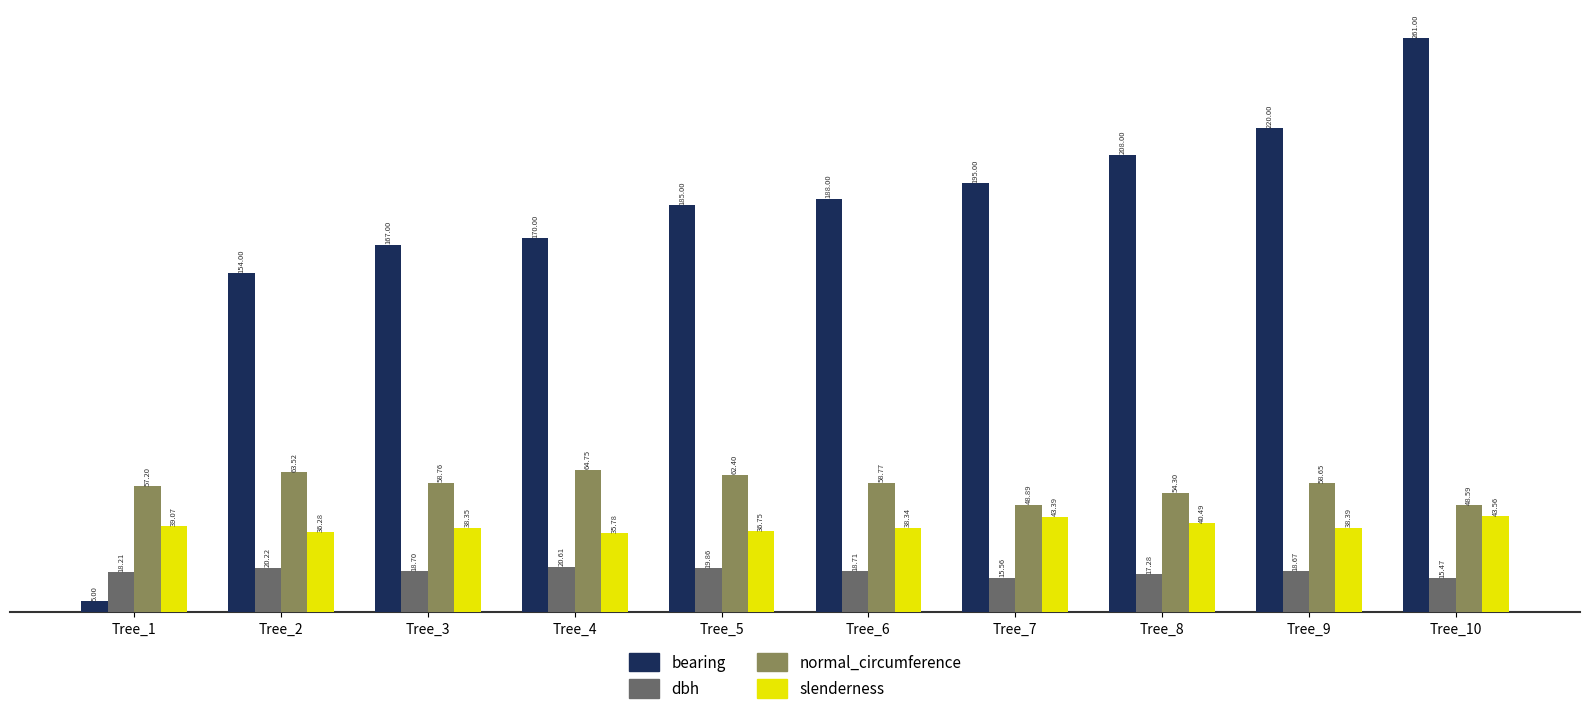

Rank the categories by dbh value from highest to lowest.

Tree_4, Tree_2, Tree_5, Tree_6, Tree_3, Tree_9, Tree_1, Tree_8, Tree_7, Tree_10